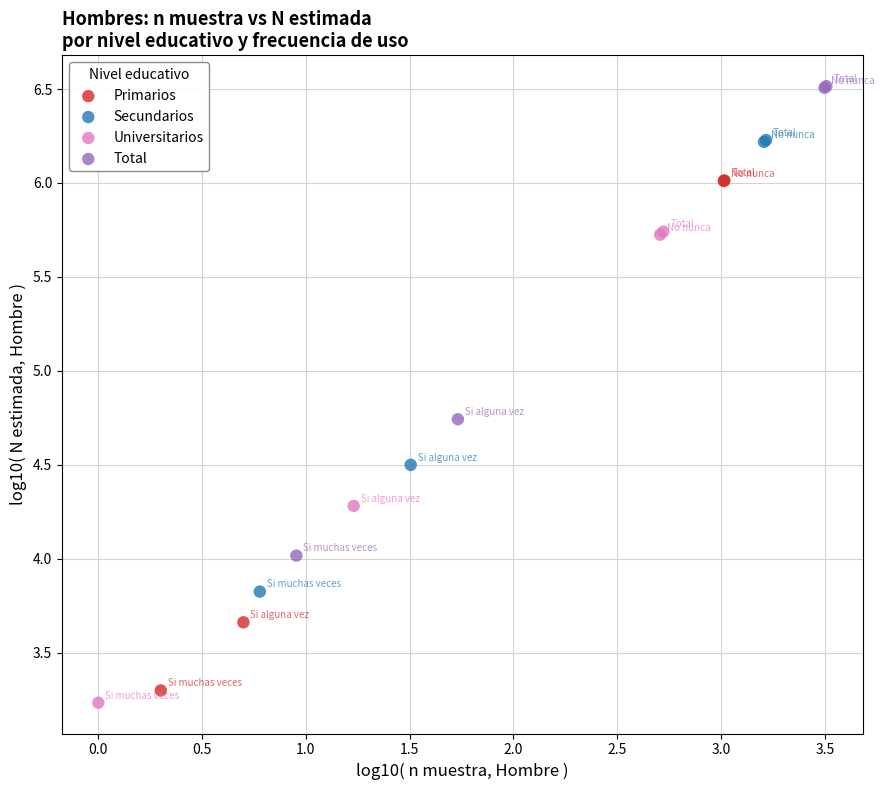

Which series has the widest spread of Y values?

Primarios